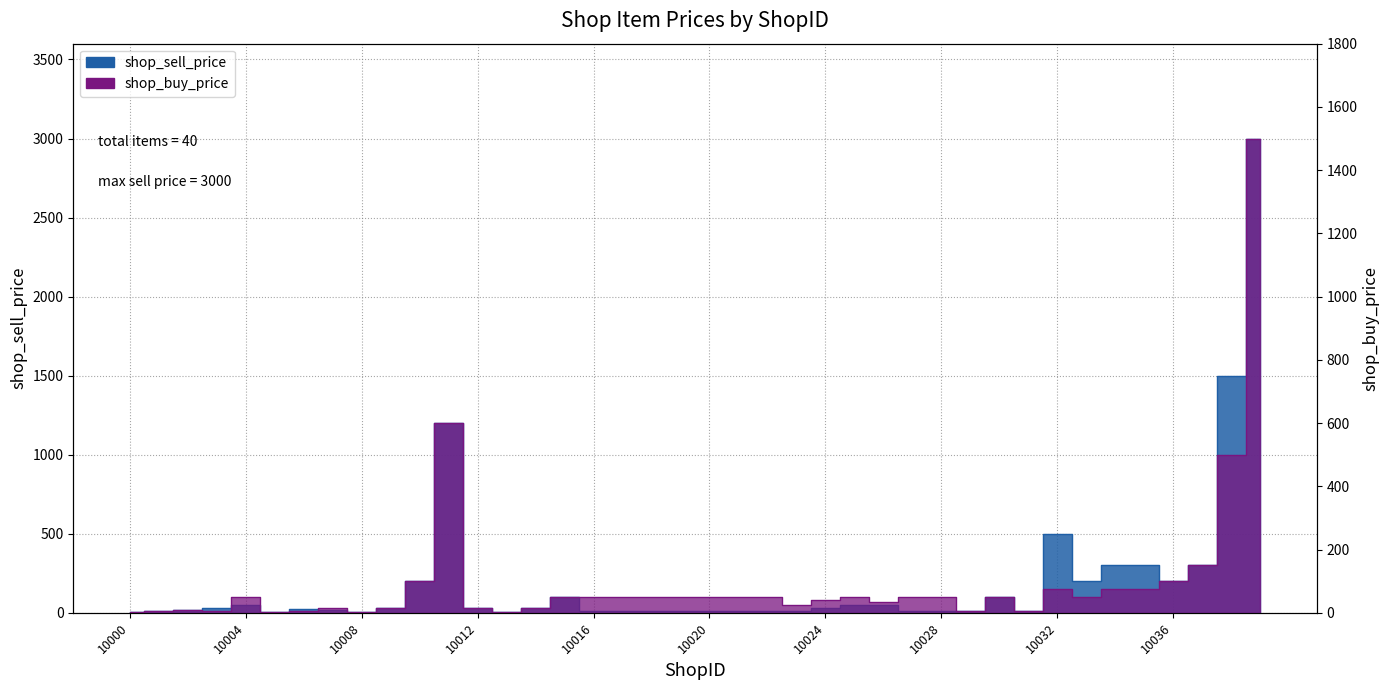

Which series has the largest range (max minus min)?

shop_sell_price